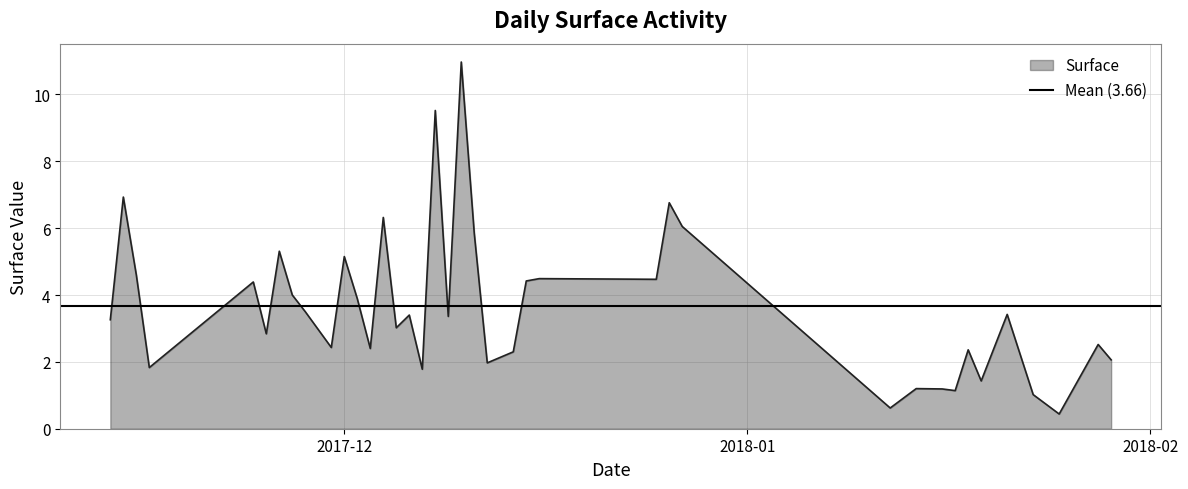

How many lines are shown in the chart?

1